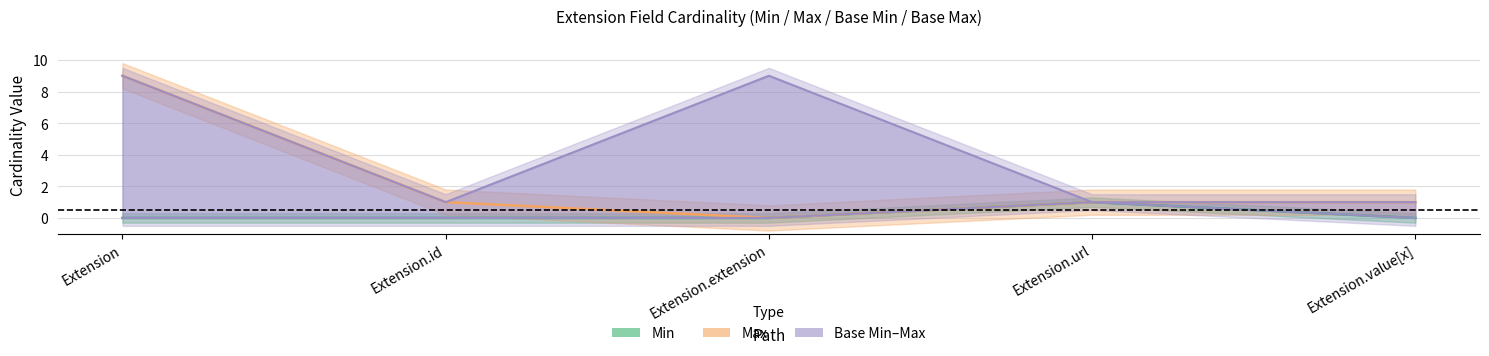

Reading left to right, transcribe all the data shown in this chart.

Min: Extension=0	Extension.id=0	Extension.extension=0	Extension.url=1	Extension.value[x]=0
Max_num: Extension=9	Extension.id=1	Extension.extension=0	Extension.url=1	Extension.value[x]=1
Base Min: Extension=0	Extension.id=0	Extension.extension=0	Extension.url=1	Extension.value[x]=0
Base Max: Extension=9	Extension.id=1	Extension.extension=9	Extension.url=1	Extension.value[x]=1